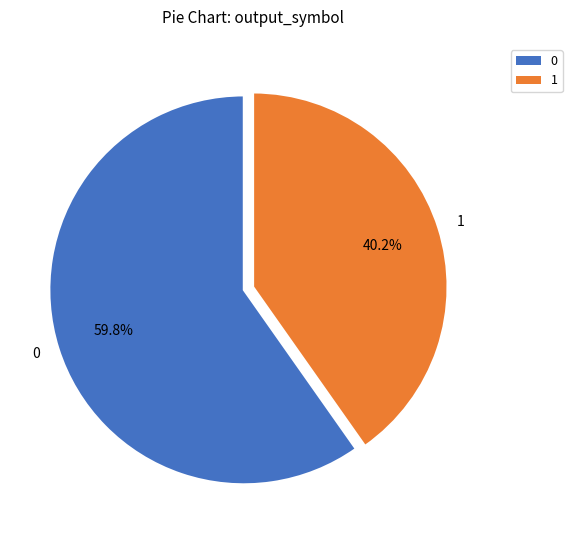

What is the total percentage of 0 and 1?

100.0%